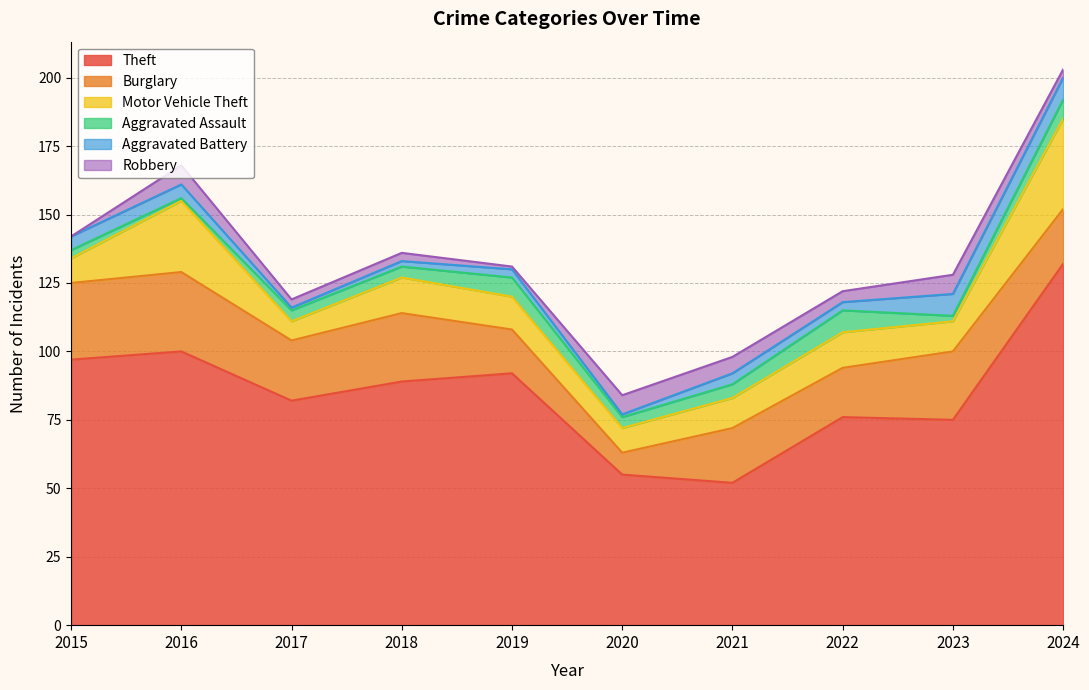

Which series changed the most between 2017 and 2018?

Theft